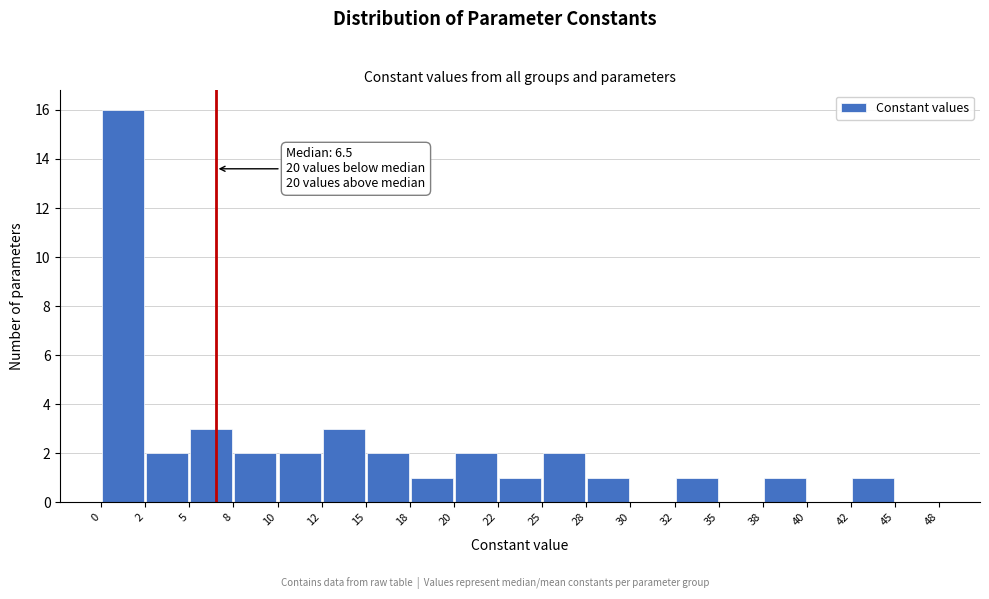

Over which range of the x-axis is the bar tallest?

0 to 2